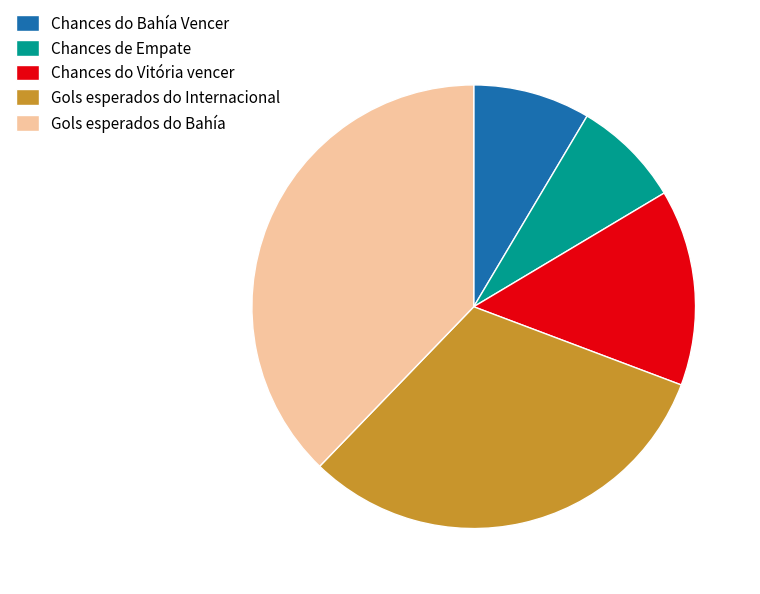

Which slice is the smallest?

Chances de Empate